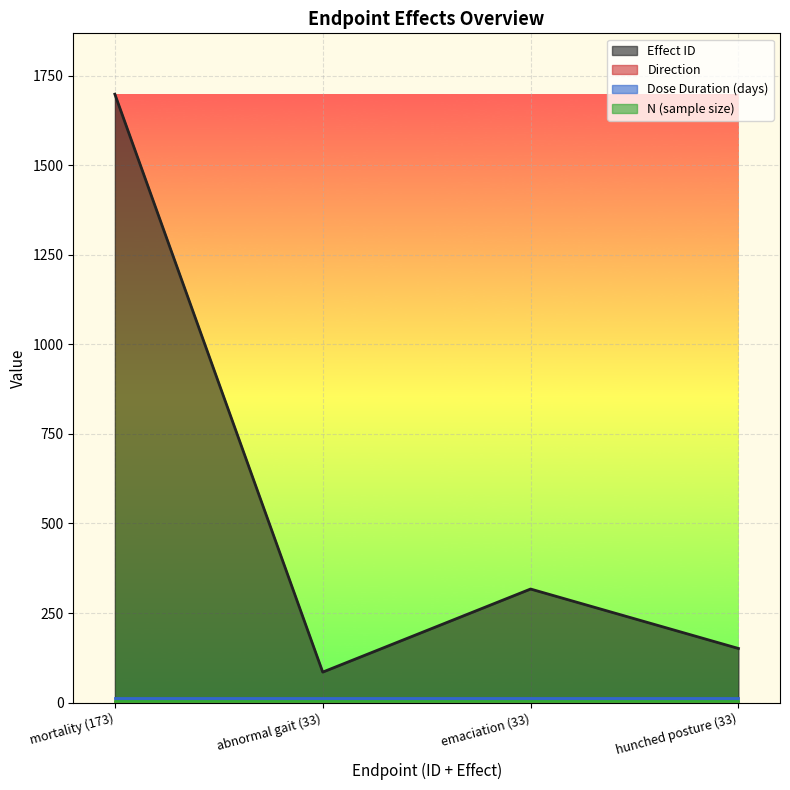

Where is n nearest to the value 5?

173